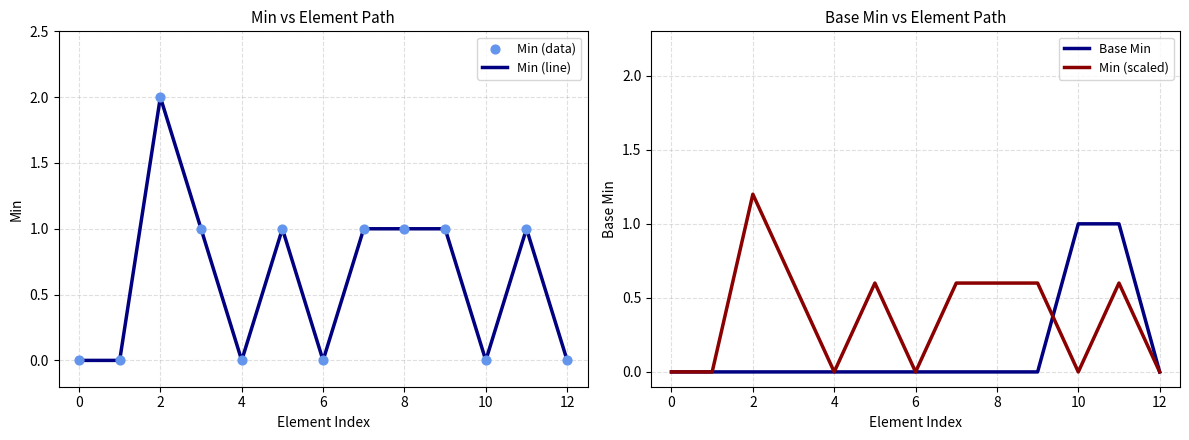

Which series contains the highest Y value?

Min (line)